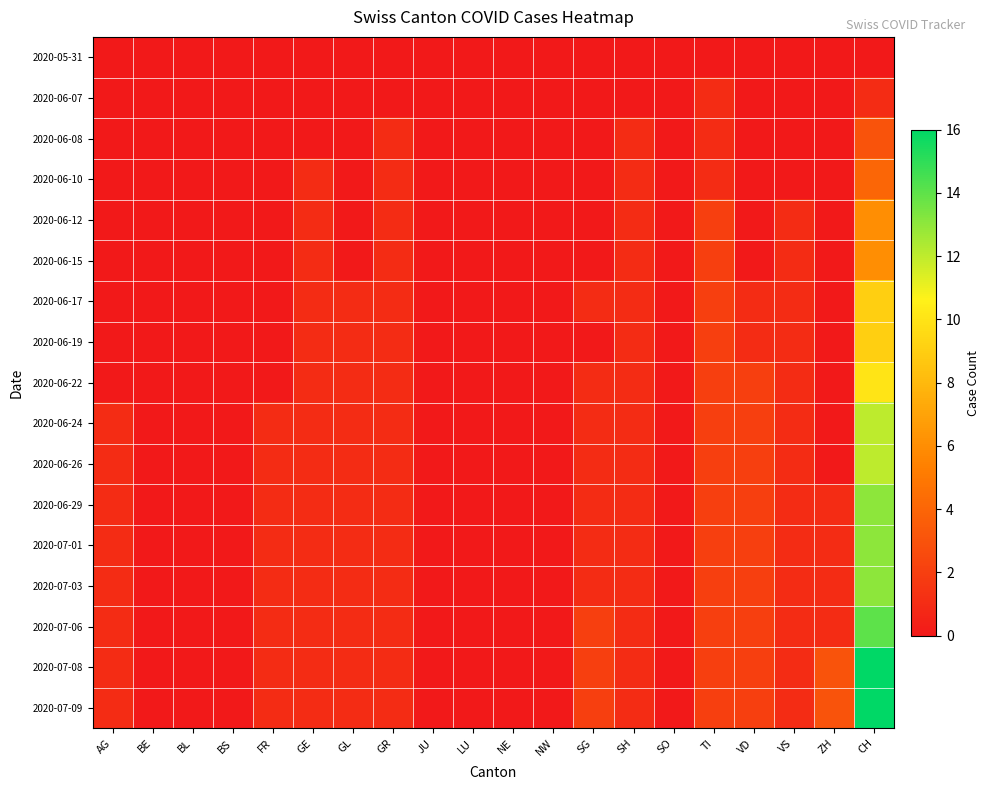

Which series has the largest range (max minus min)?

2020-07-08